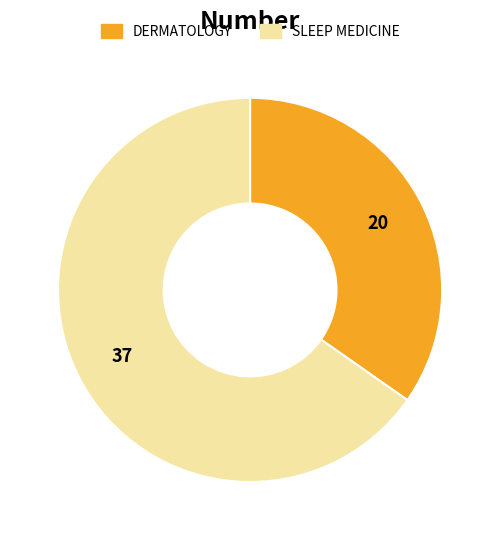

Rank the categories by value from highest to lowest.

SLEEP MEDICINE, DERMATOLOGY